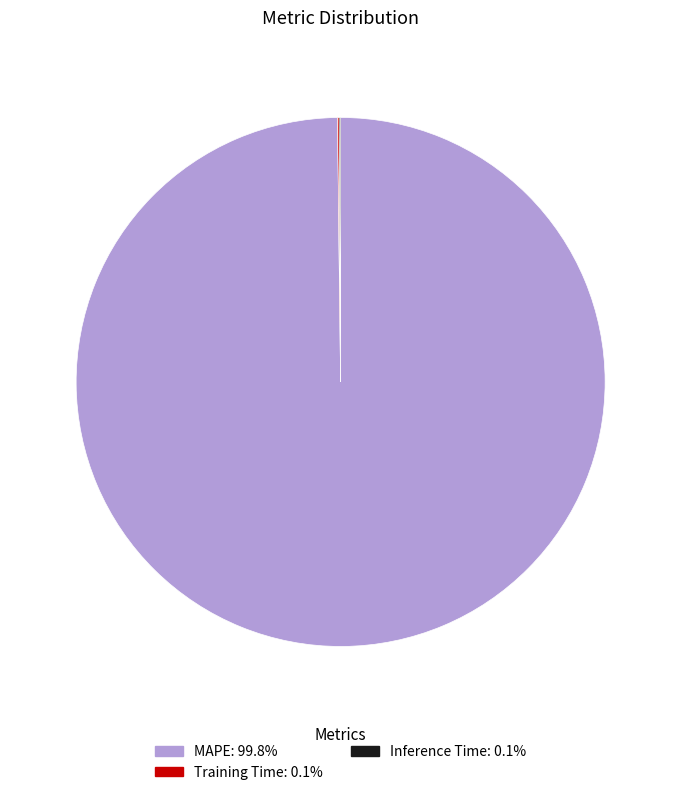

What is the largest slice in the pie chart?

MAPE